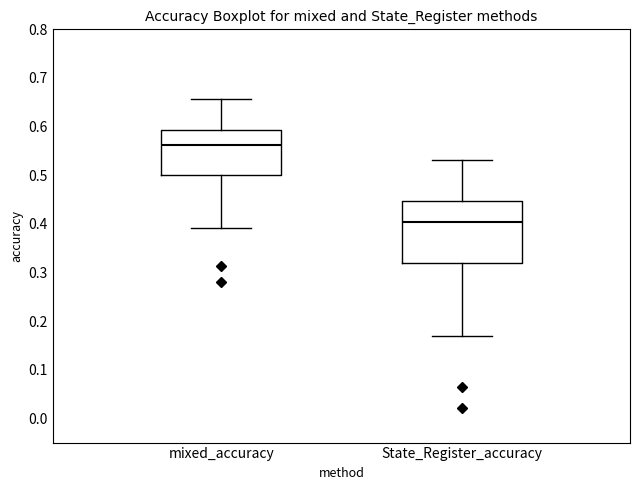

Comparing the boxes themselves (not the whiskers), which one is the tallest?

State_Register_accuracy